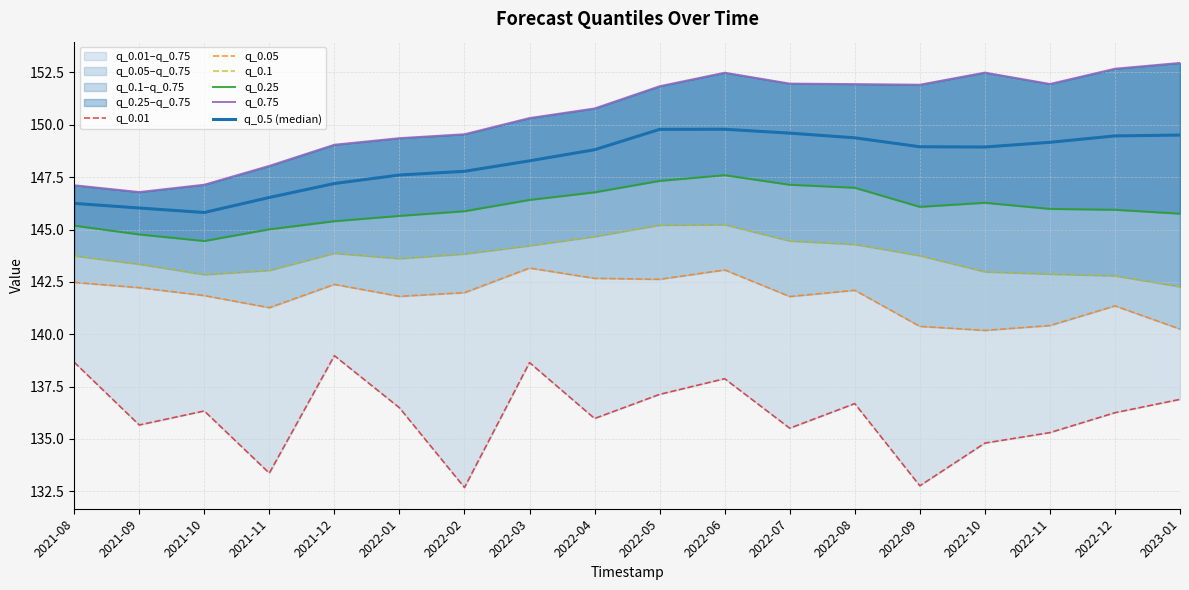

How many interior local valleys does the q_0.75 series have?

3